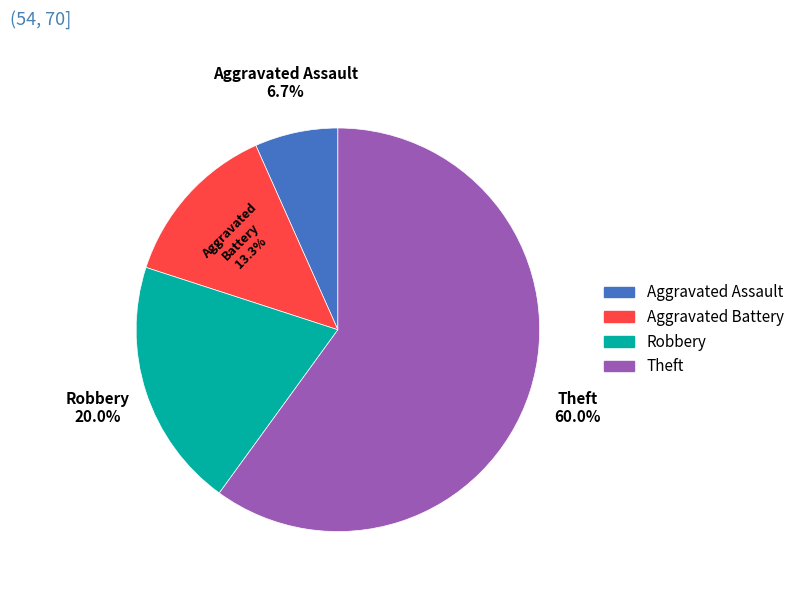

What is the ratio of the value at Theft to the value at Robbery?

3.0